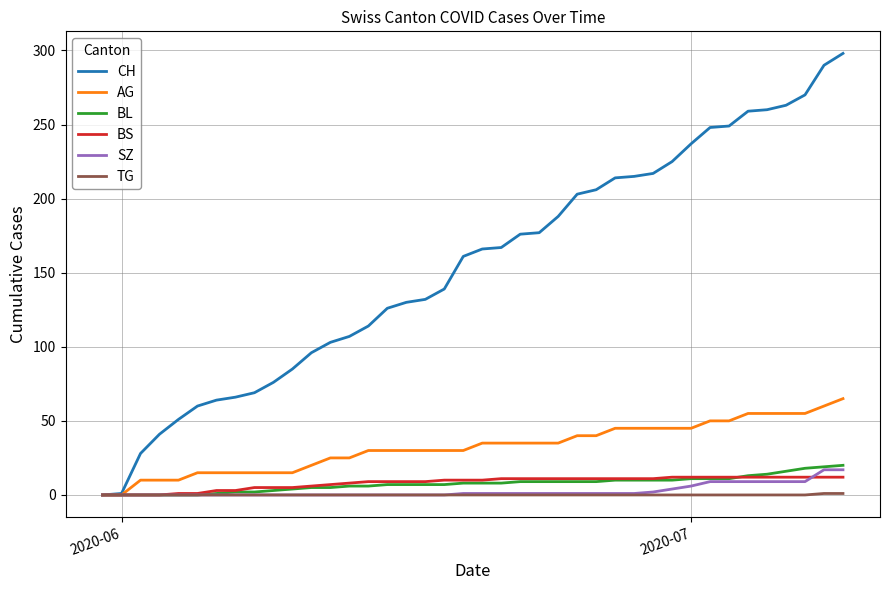

What is the greatest value displayed?

298